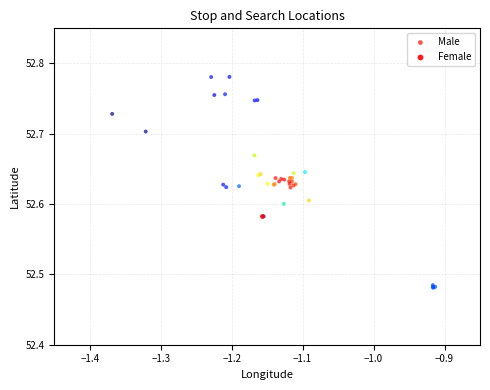

What are all the series names shown in the legend?

Male, Female